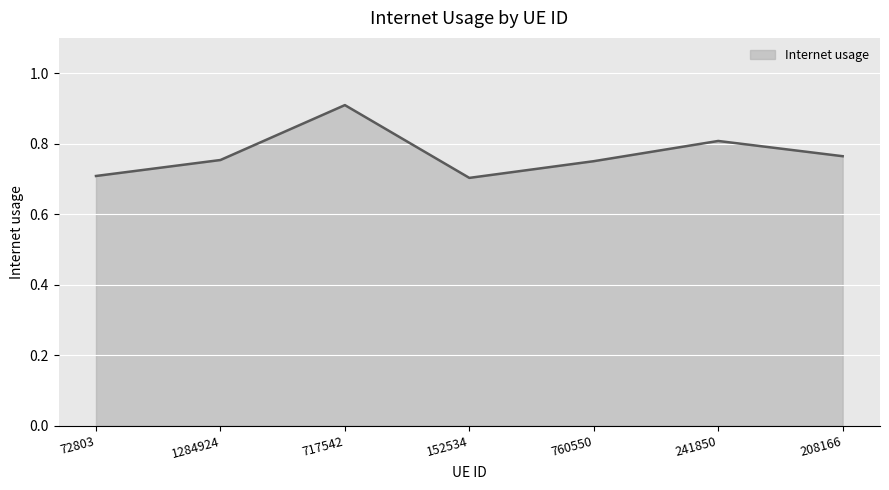

Between 152534 and 1284924, which is larger?

1284924